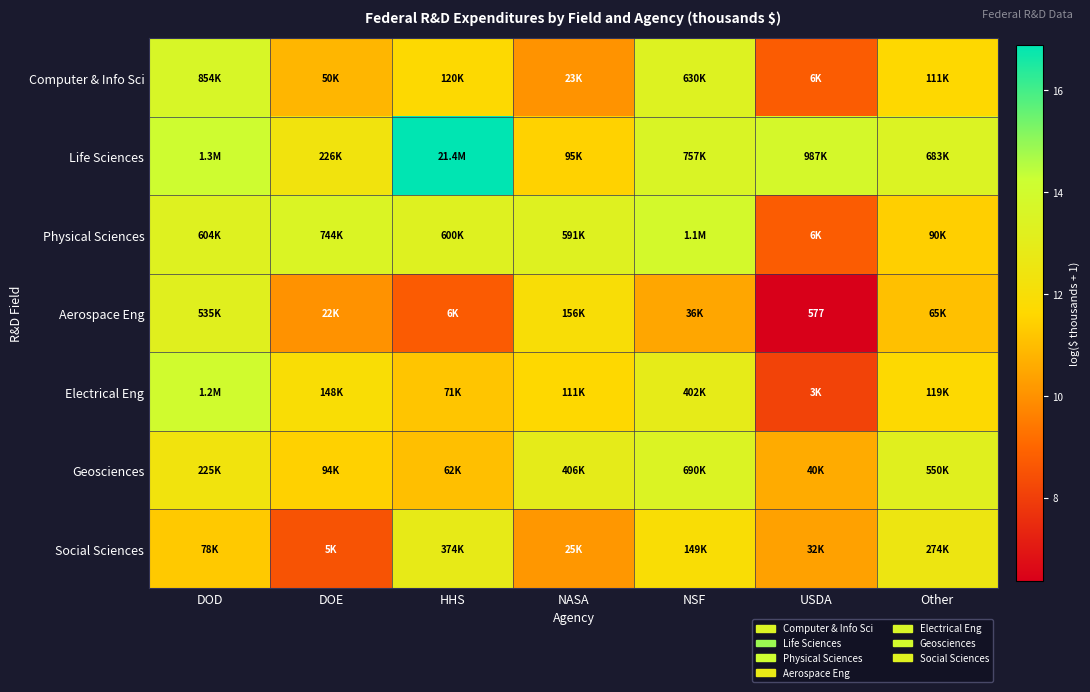

Read the Physical Sciences value at NSF.

13.9